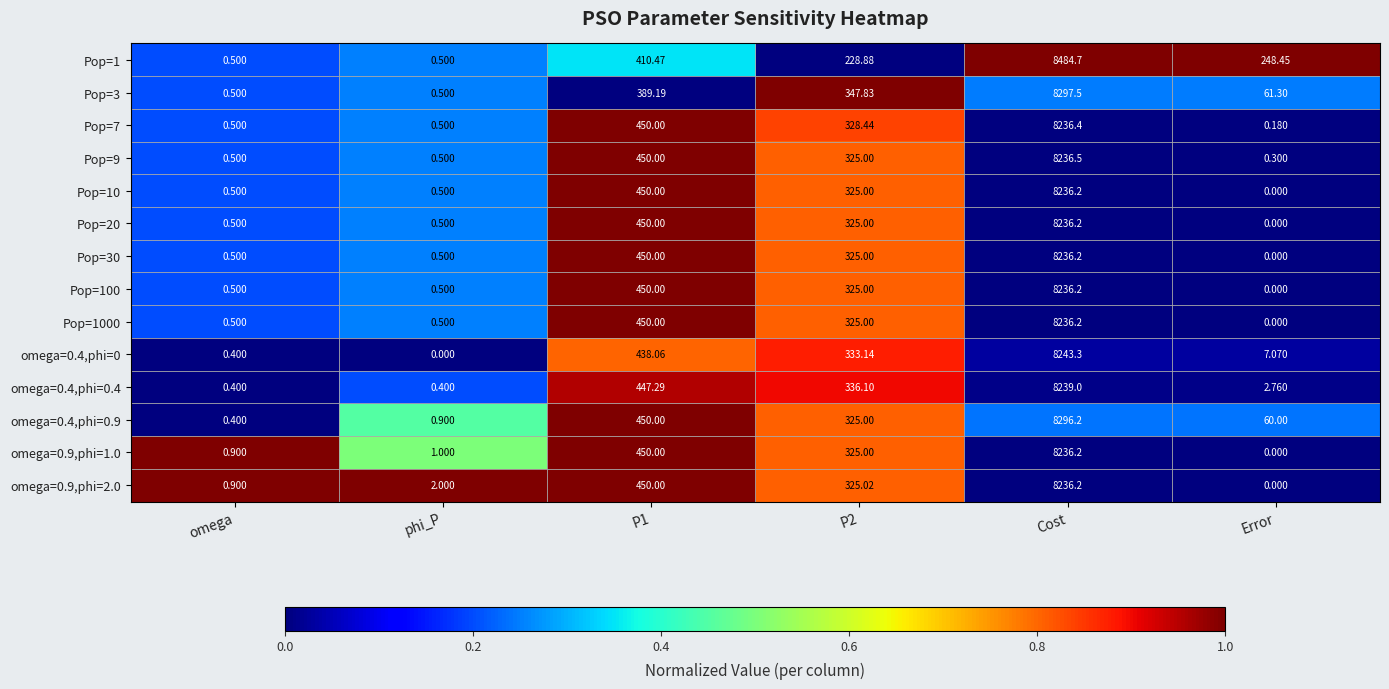

Which series has the widest spread of values?

Pop=1